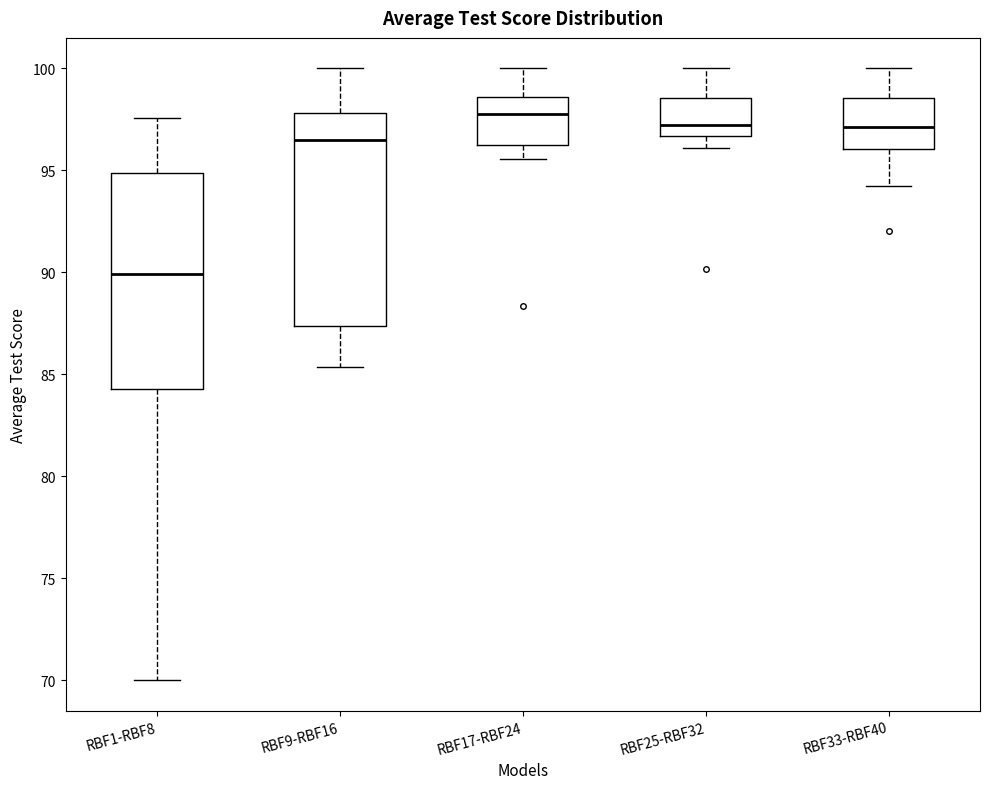

Which box's median line is the lowest?

RBF1-RBF8